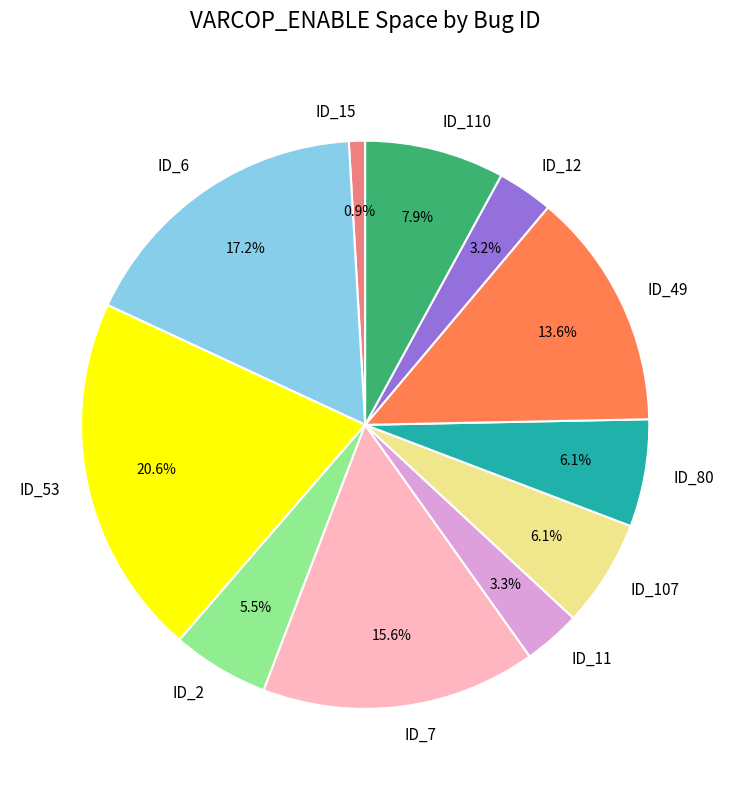

To the nearest percent, what percentage of the pie is ID_80?

6%